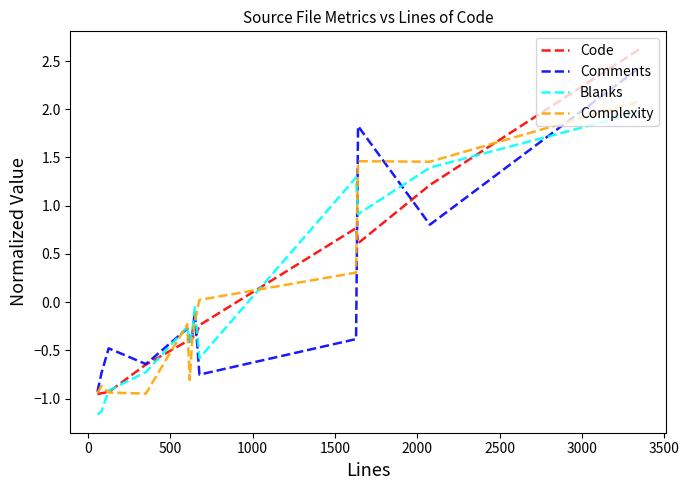

What is the highest value of the Blanks series?

2.0